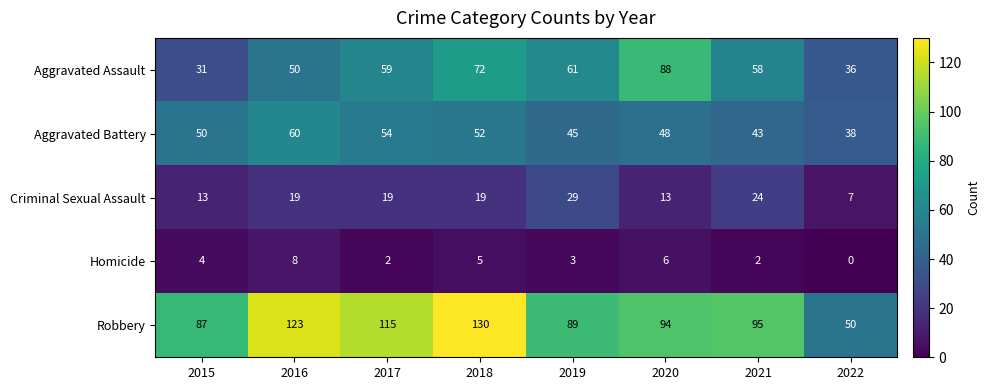

What is the difference between the maximum and second lowest values in the Aggravated Battery series?

17